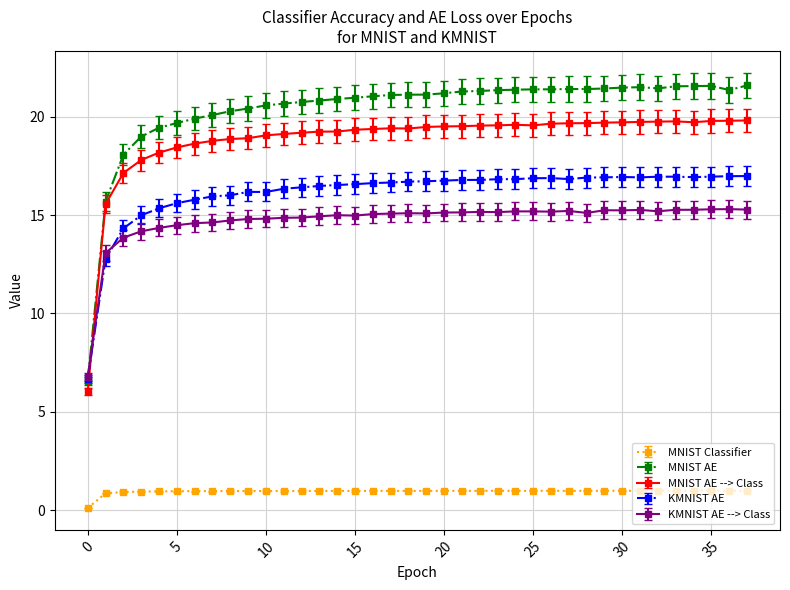

Count the number of data series in this chart.

5